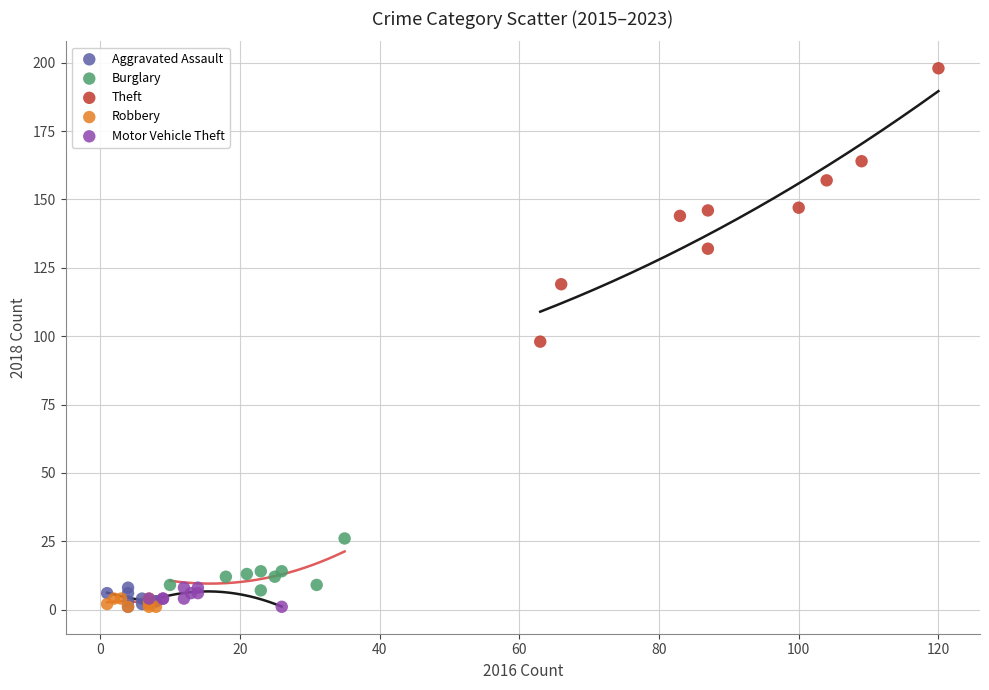

Which series contains the highest Y value?

Theft